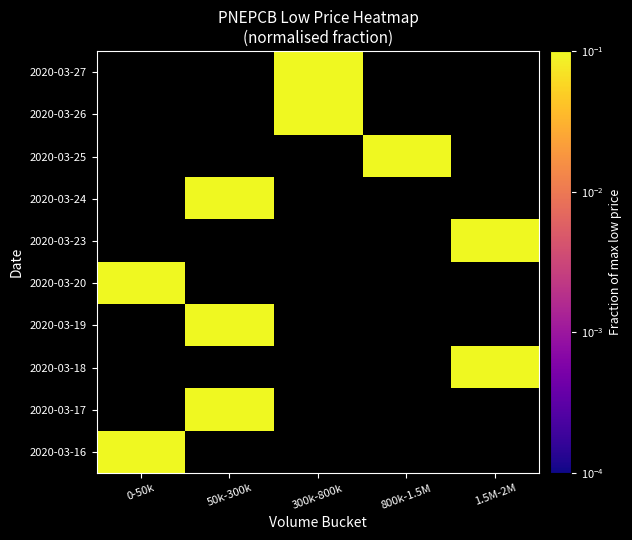

Which has a higher value, 0-50k or 1.5M-2M?

1.5M-2M